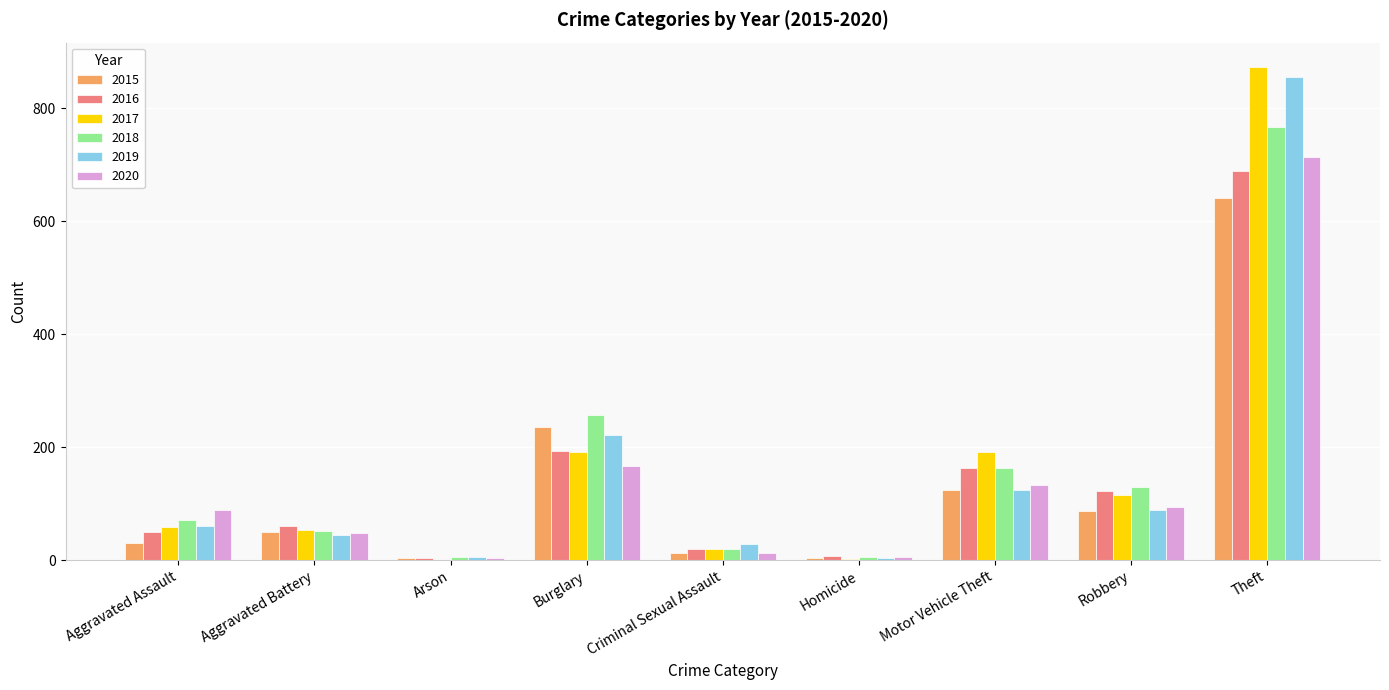

Which series has the widest spread of values?

2017